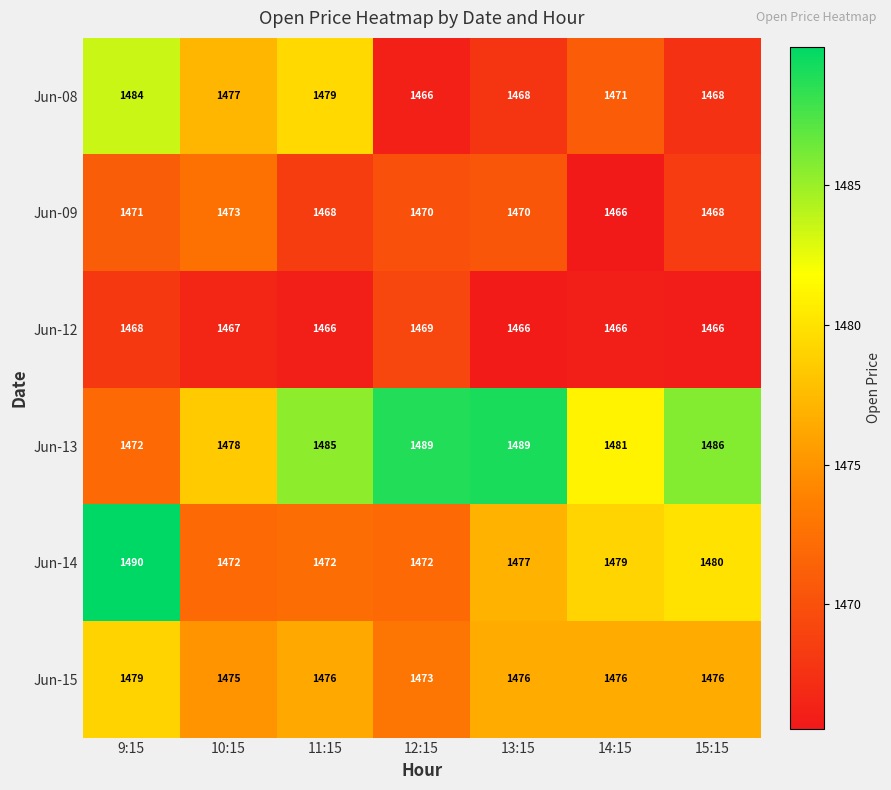

At which category does the chart reach its peak across all series?

9:15